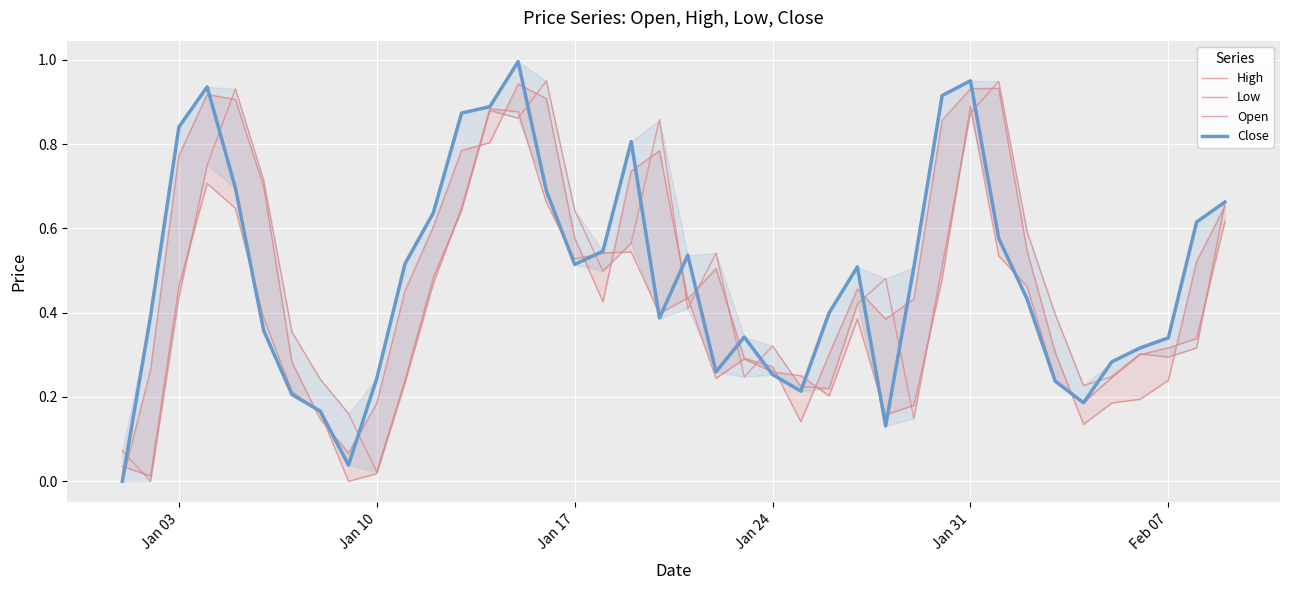

In Open, how many points are higher than both neighbors (excluding endpoints)?

9